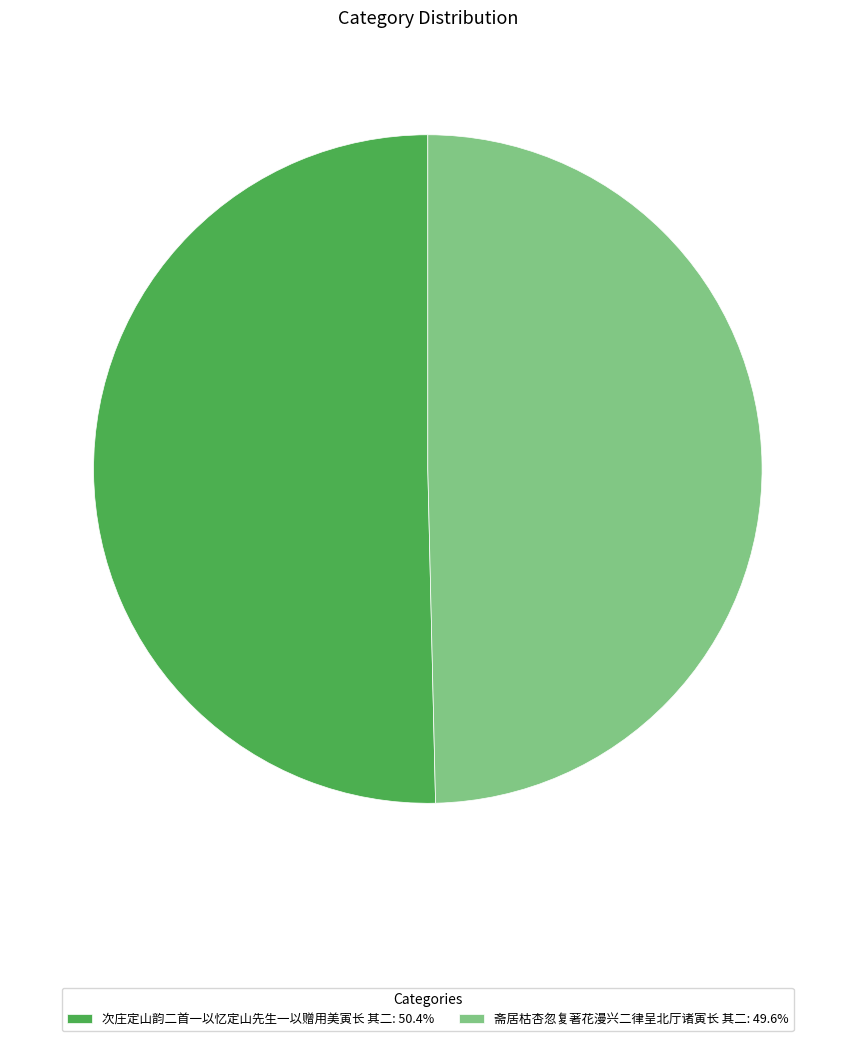

Does any single category account for the majority?

Yes